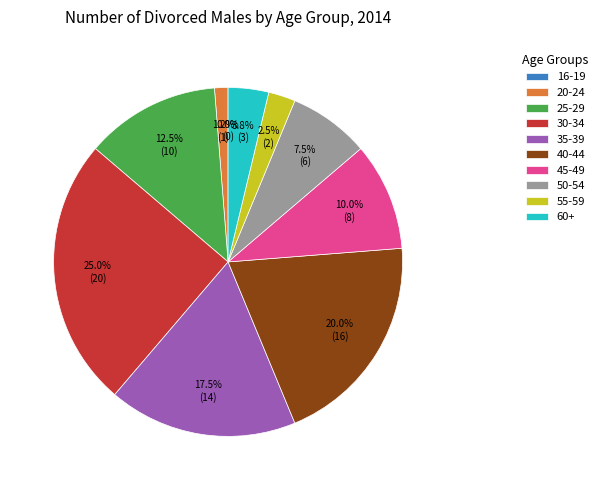

Is the sum of 55-59 and 25-29 greater than half?

No